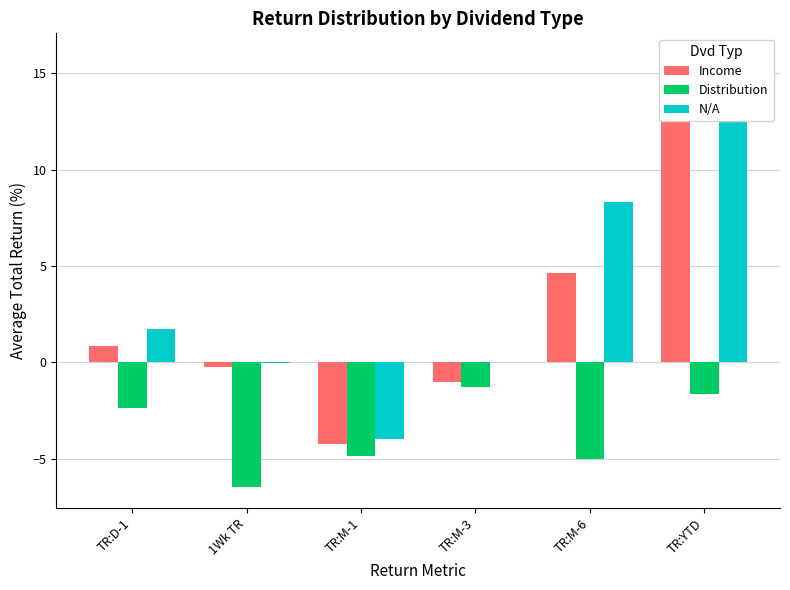

What is the minimum value shown in the chart?

-6.4